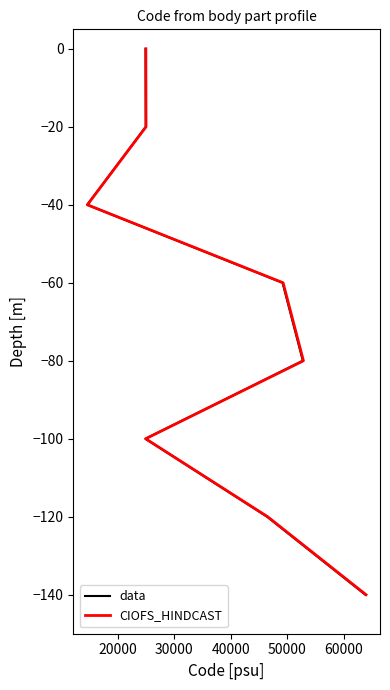

What is the difference between the maximum and minimum values in the data series?

140